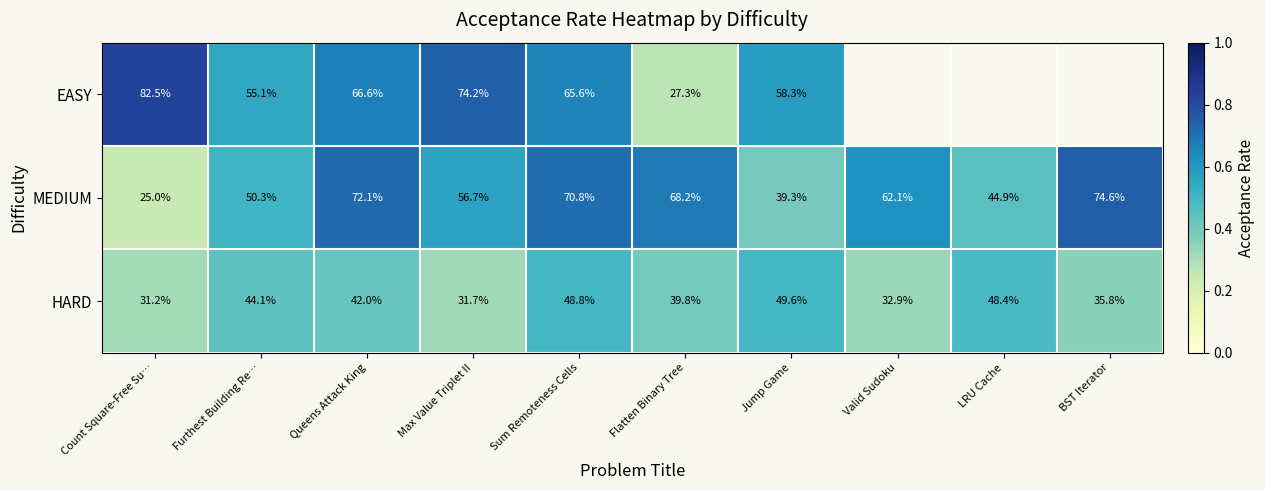

At how many categories does at least one series exceed 0?

10